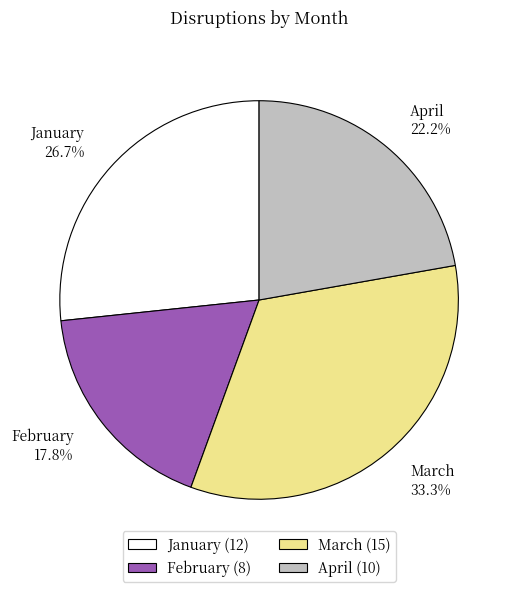

True or false: April accounts for 22% of the total.

True